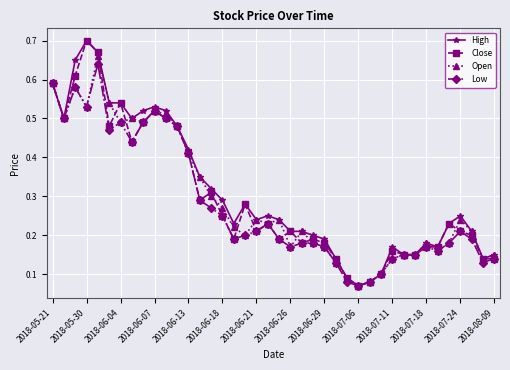

True or false: High has more than 2 interior local peaks.

True